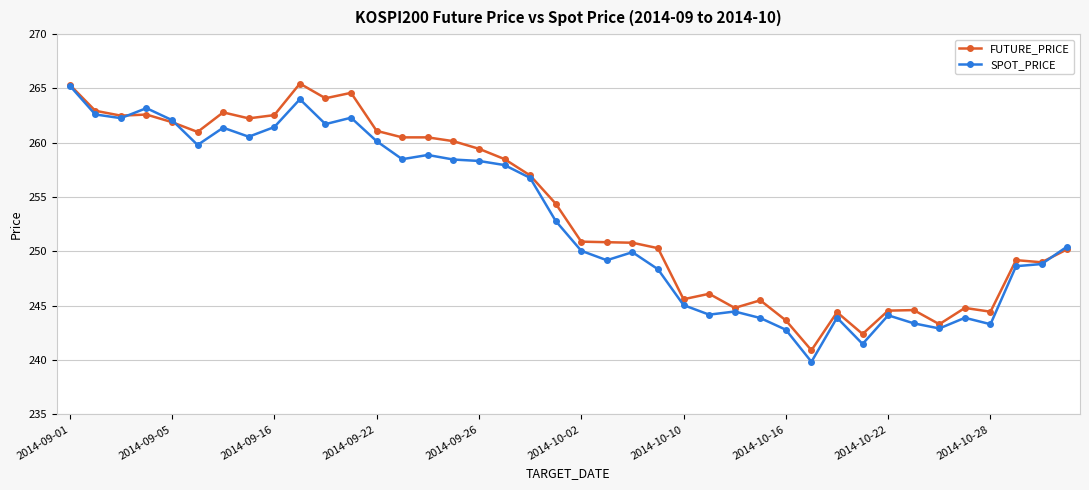

What is the value of the FUTURE_PRICE point at the 24th from the left?

250.3